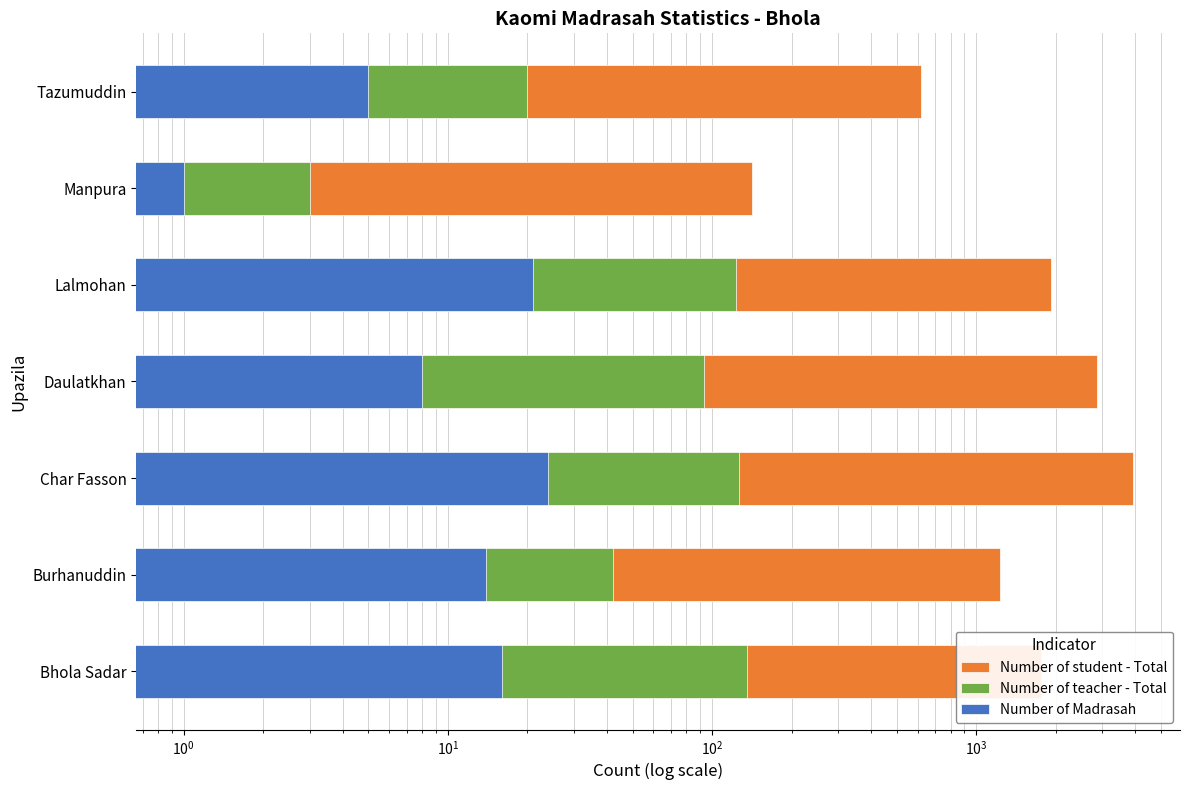

What is the lowest value of the Number of Madrasah series?

1